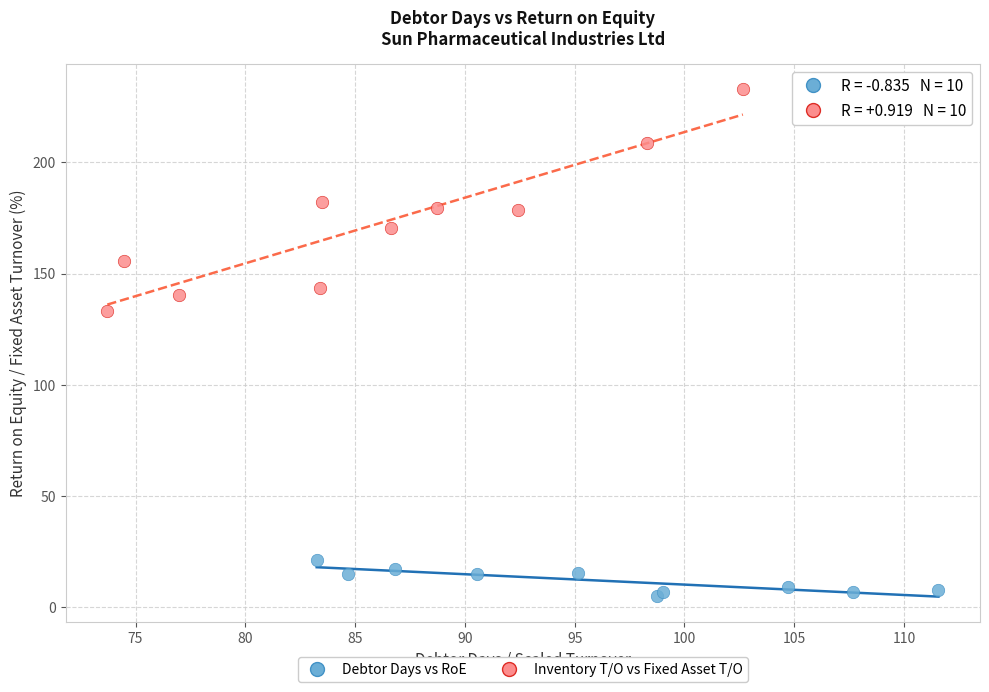

Which series has the largest Y range (max minus min)?

Inventory T/O vs Fixed Asset T/O